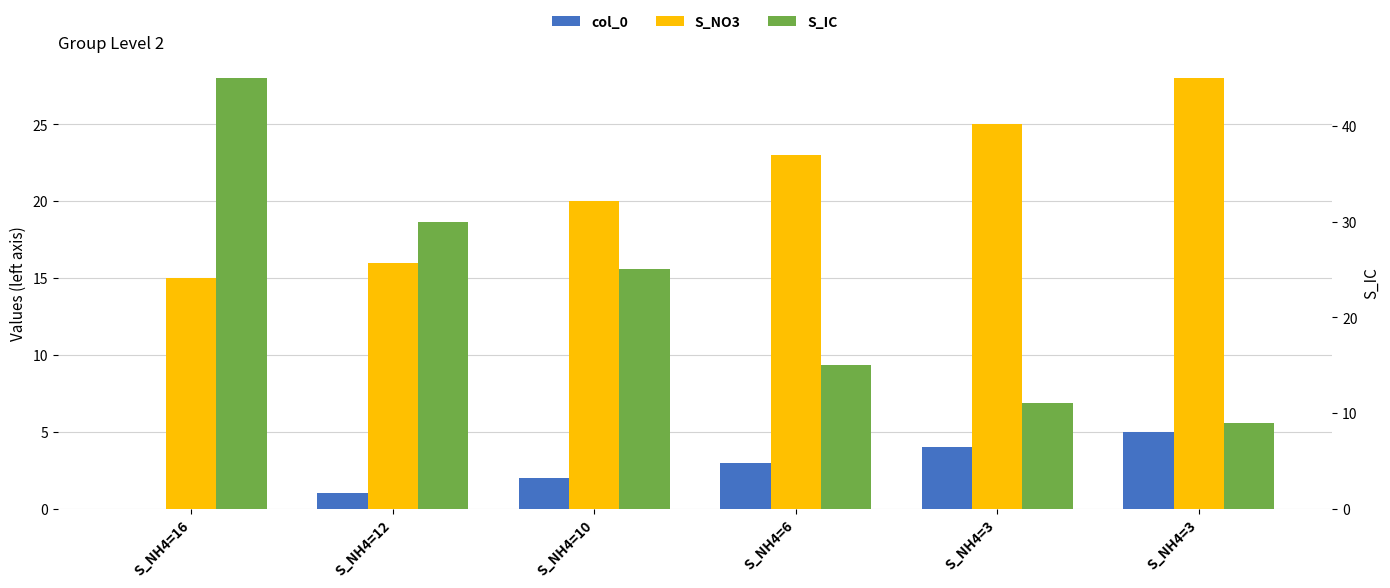

Which category has the lowest value in the S_NO3 series?

S_NH4=16